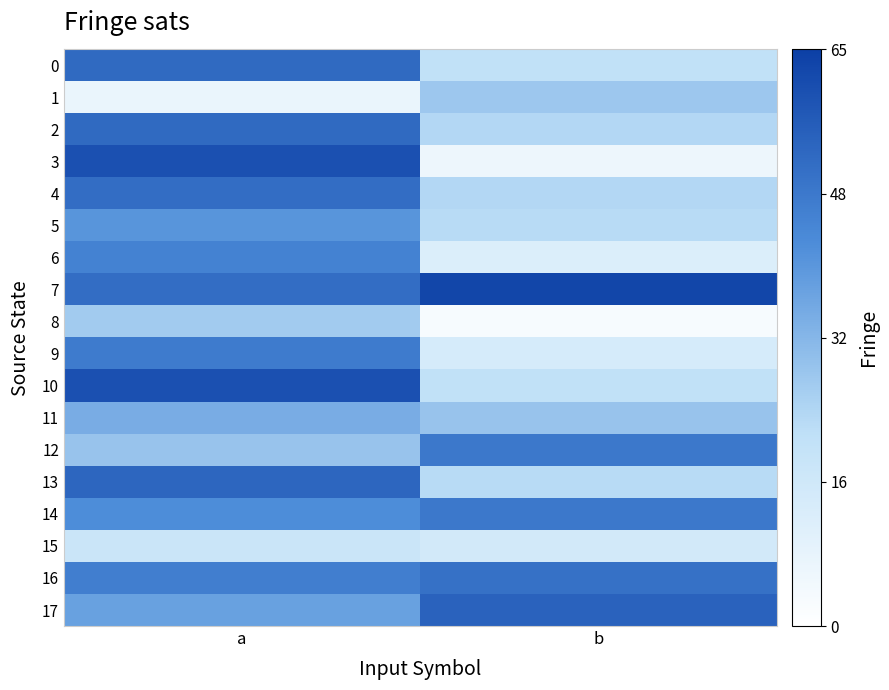

Which label corresponds to the largest value in the chart?

b